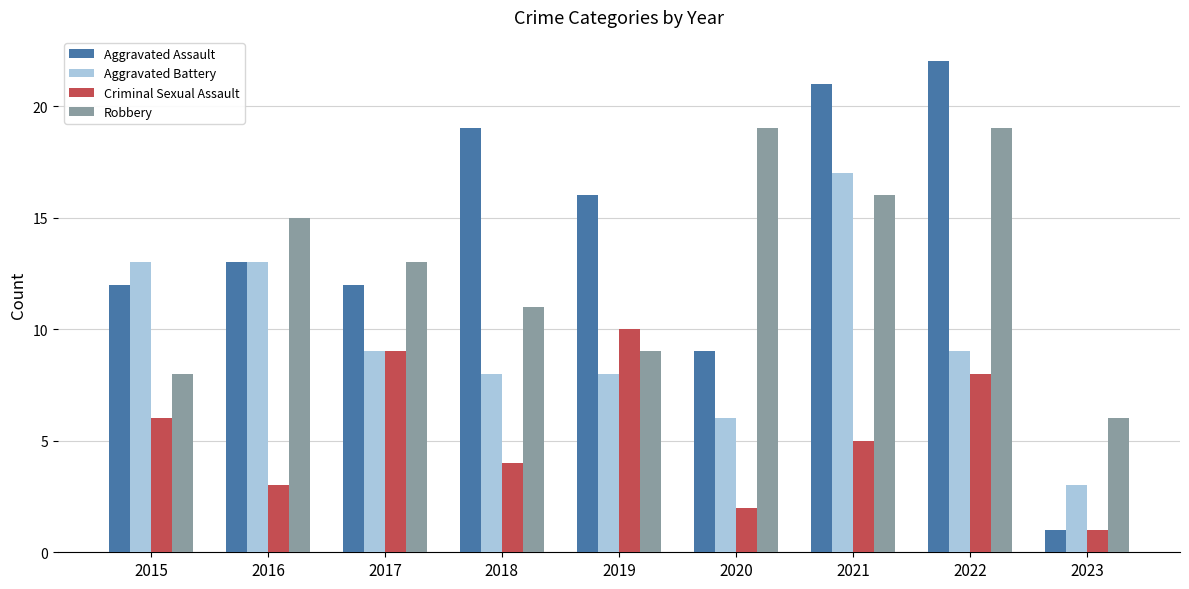

What is the maximum value shown in the chart?

22